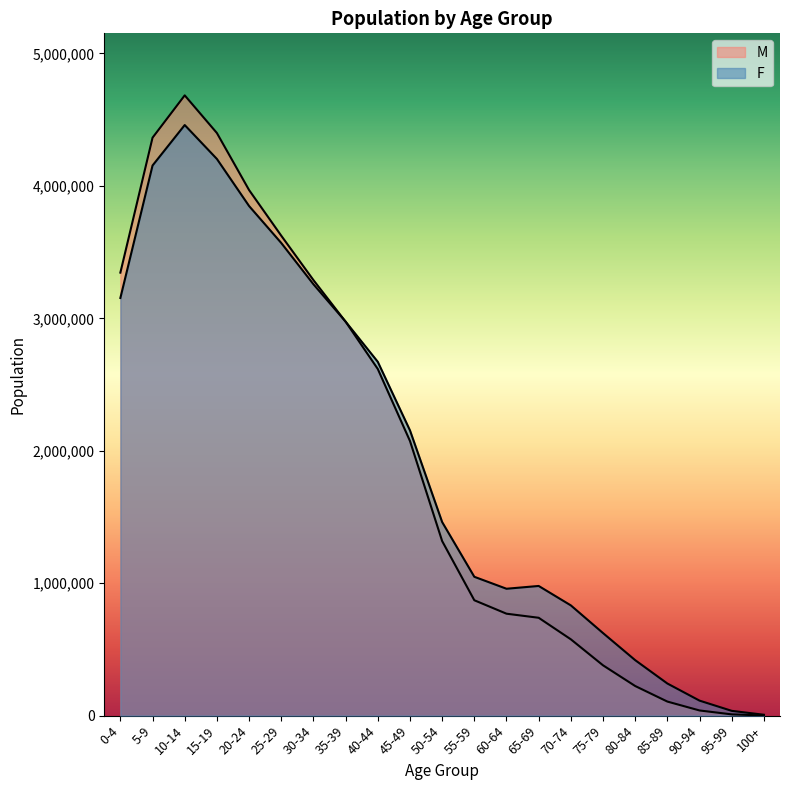

How many lines are shown in the chart?

2